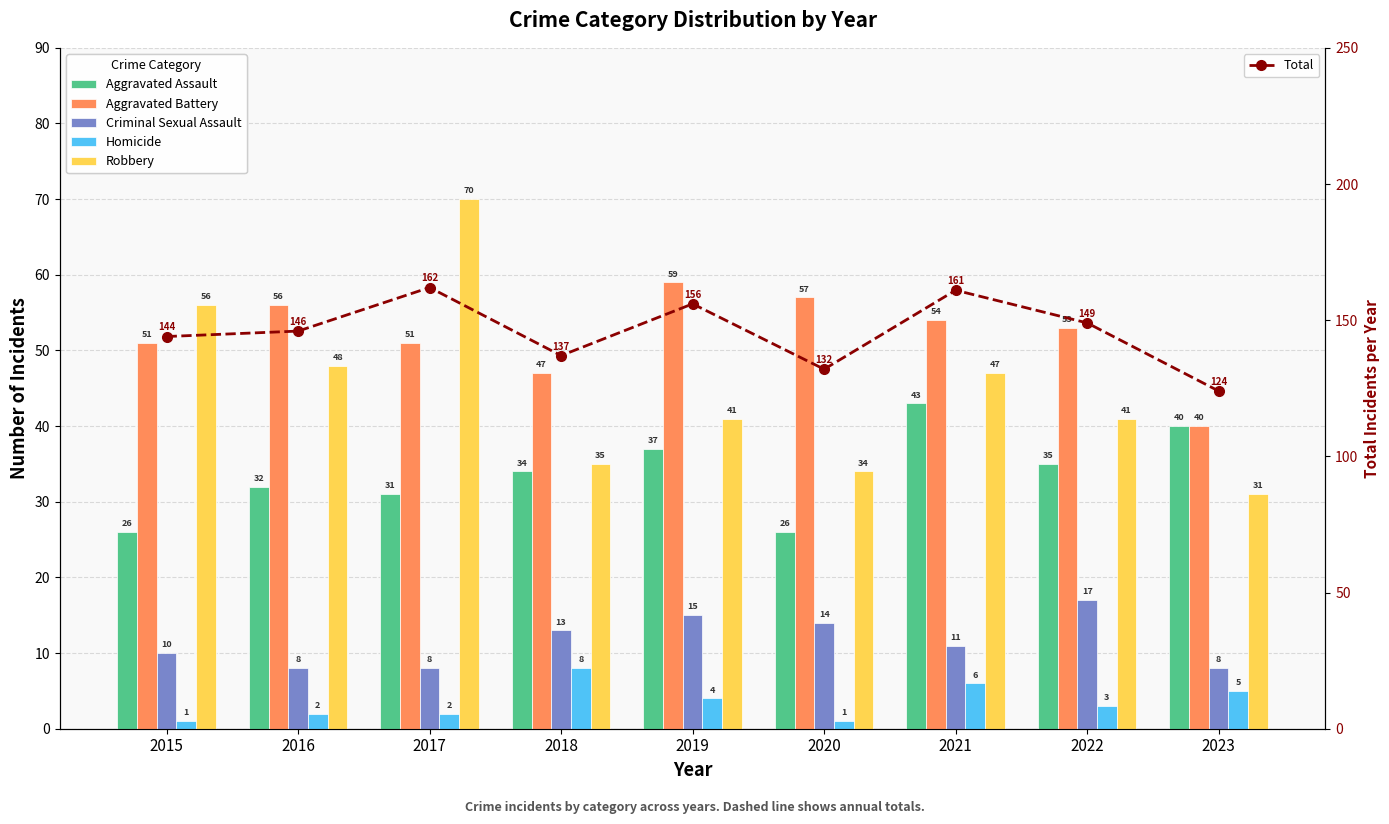

How many series are shown in this chart?

6